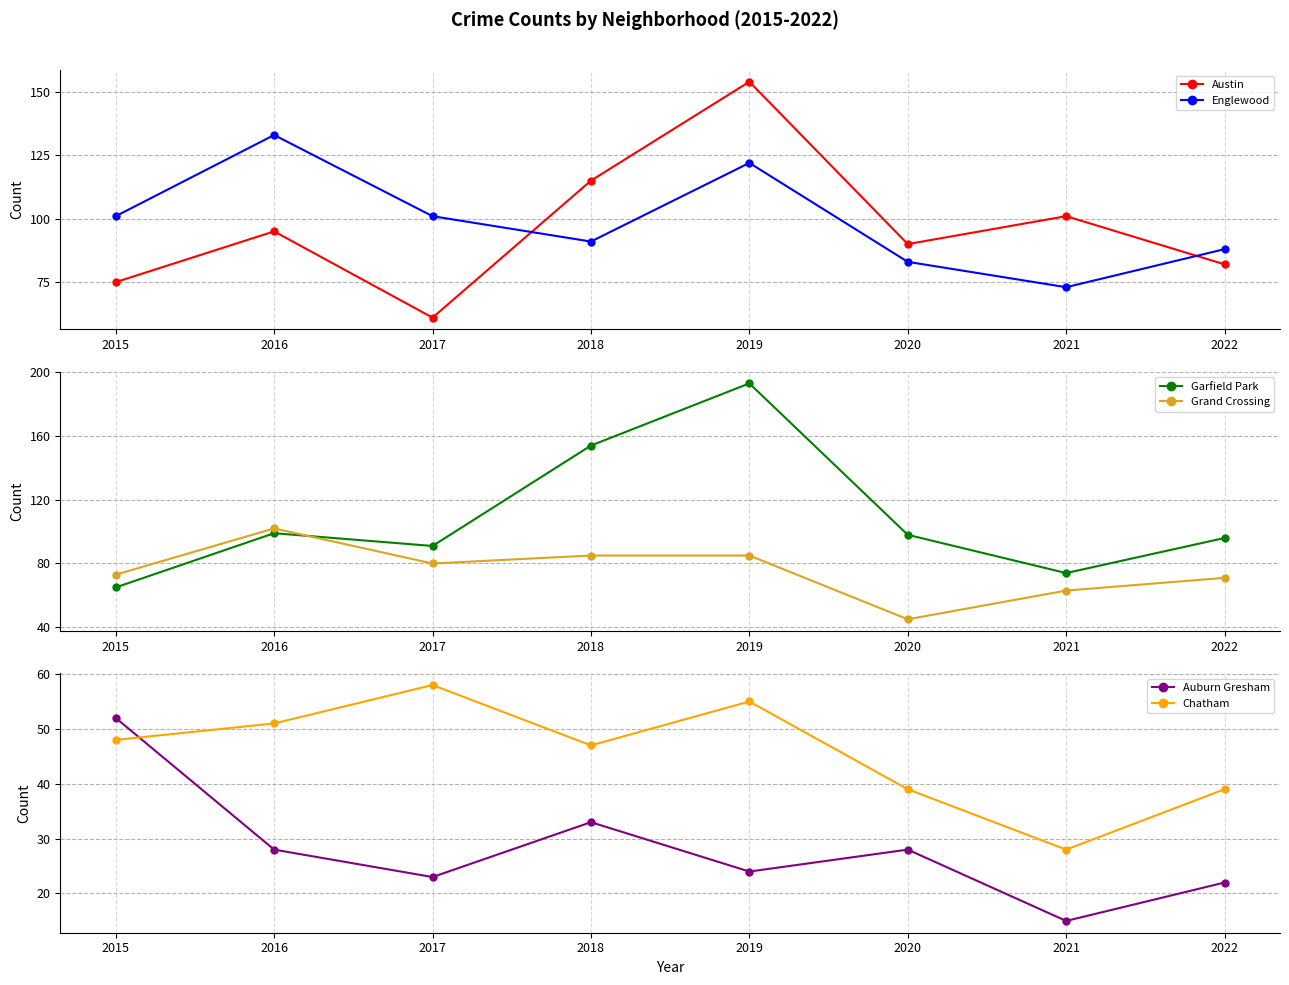

Which series changed the most between 2015 and 2022?

Garfield Park